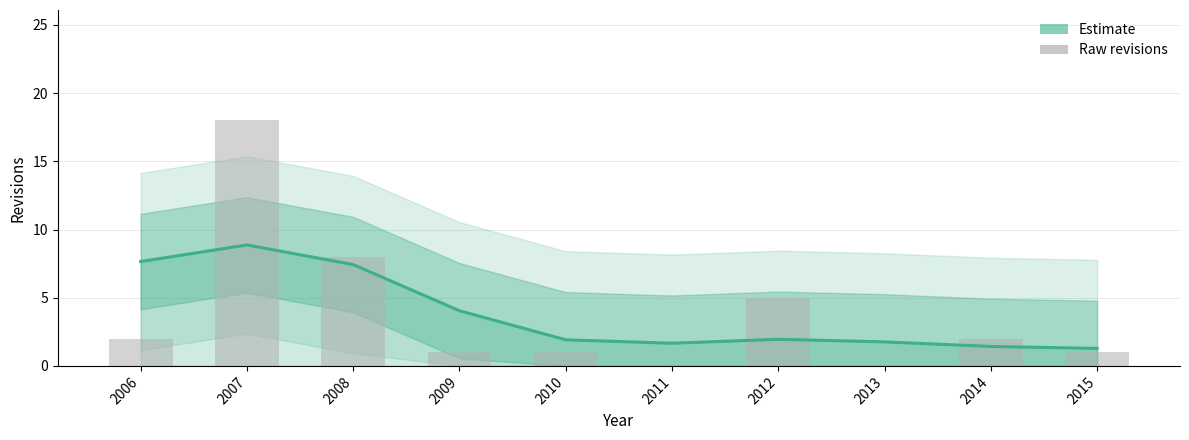

Where is Raw revisions nearest to the value 9?

2008